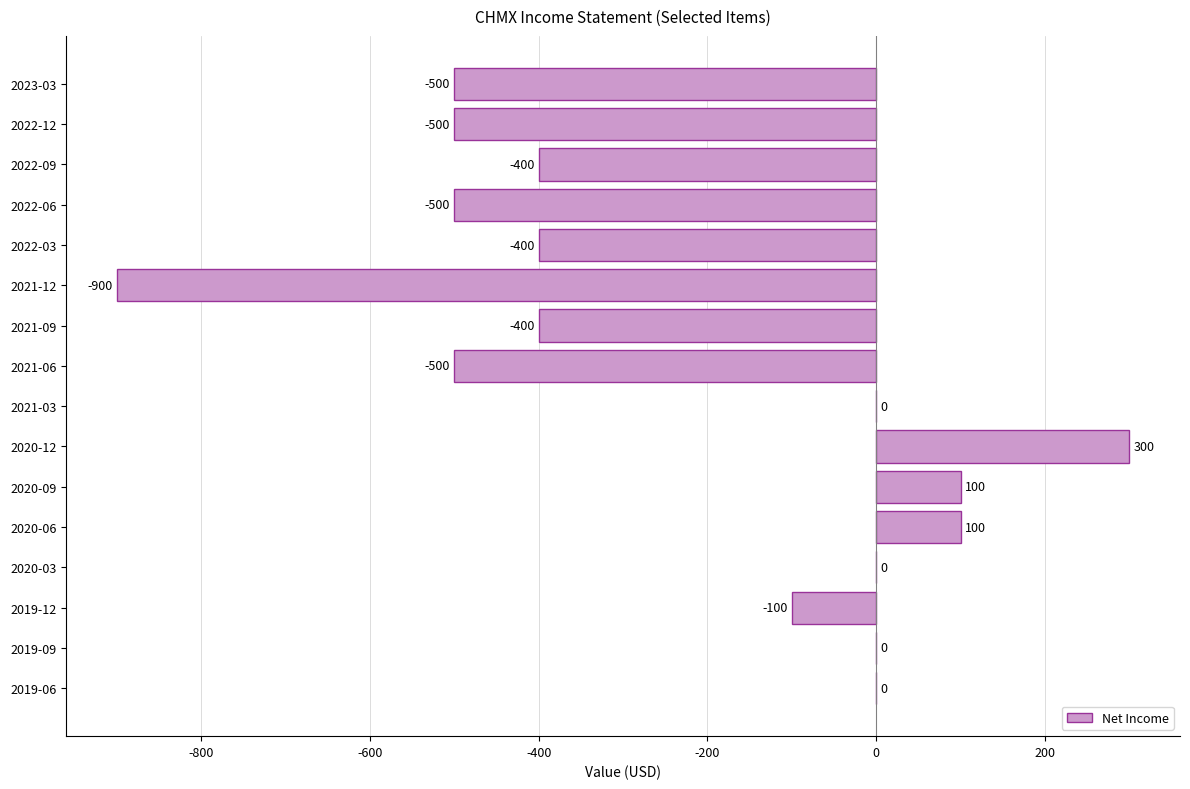

What is the change in value from 2022-09 to 2022-06?

-100